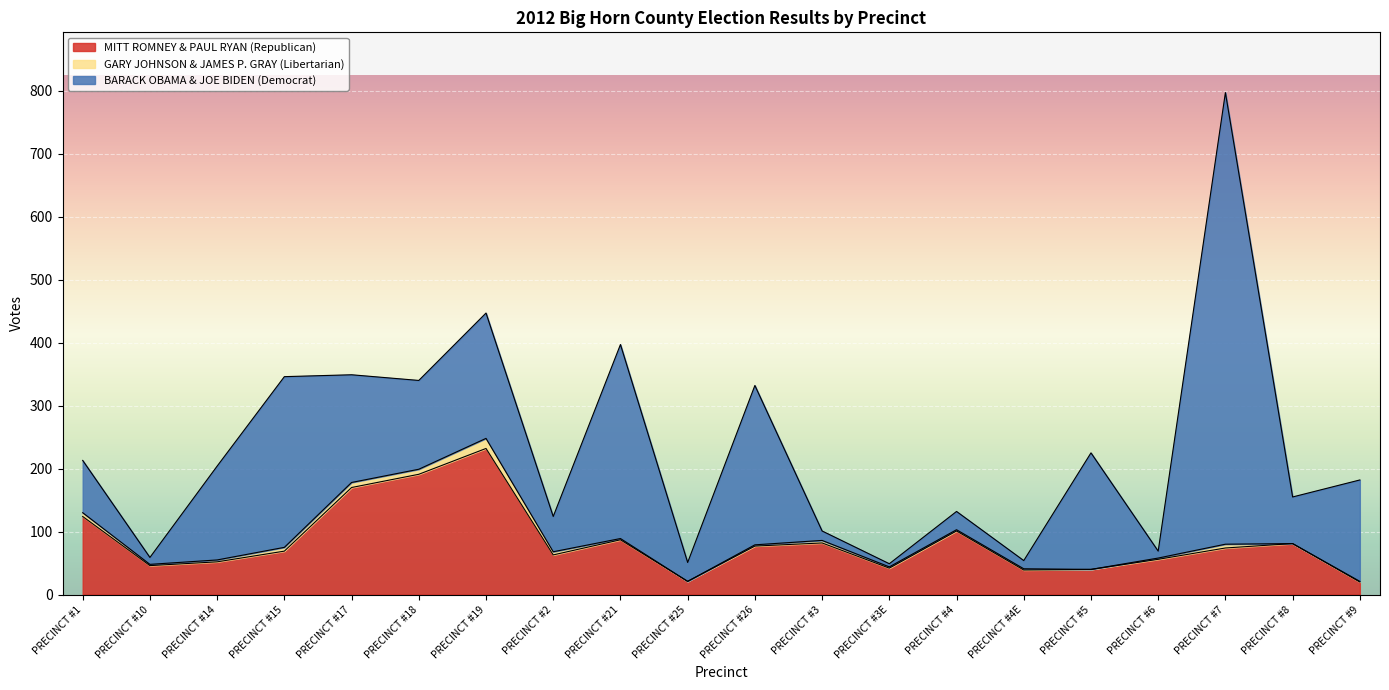

The value of BARACK OBAMA & JOE BIDEN (Democrat) at PRECINCT #7 is 717. True or false?

True